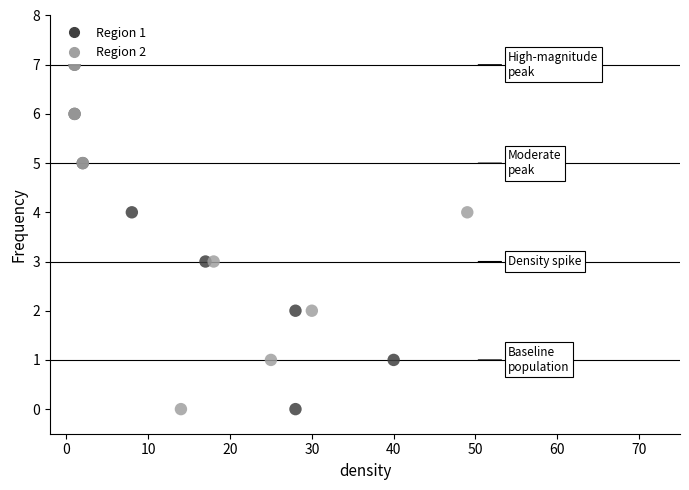

What are all the series names shown in the legend?

Region 1, Region 2